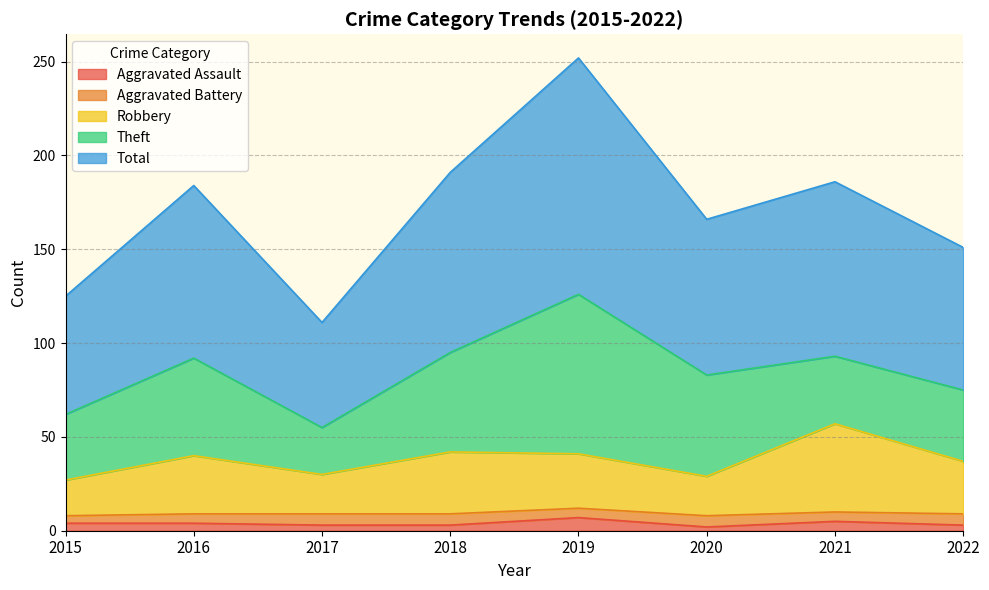

Is it true that Aggravated Assault equals 2 at 2020?

True